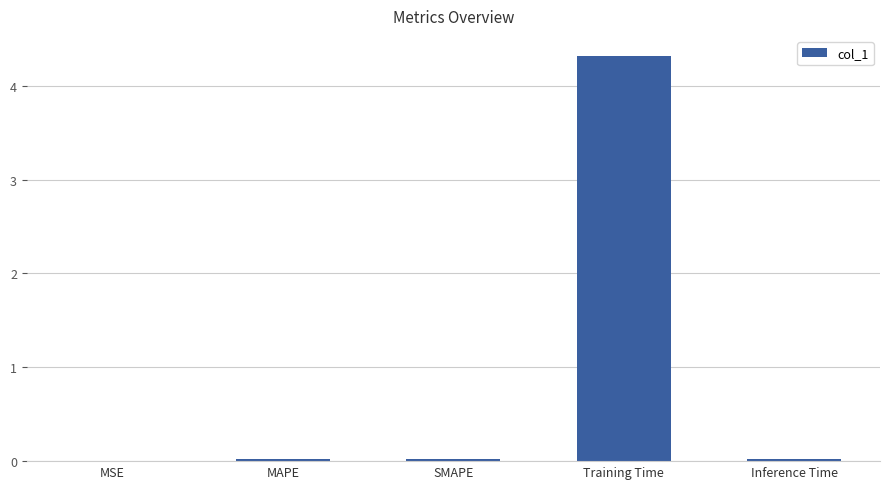

Count the number of data series in this chart.

1